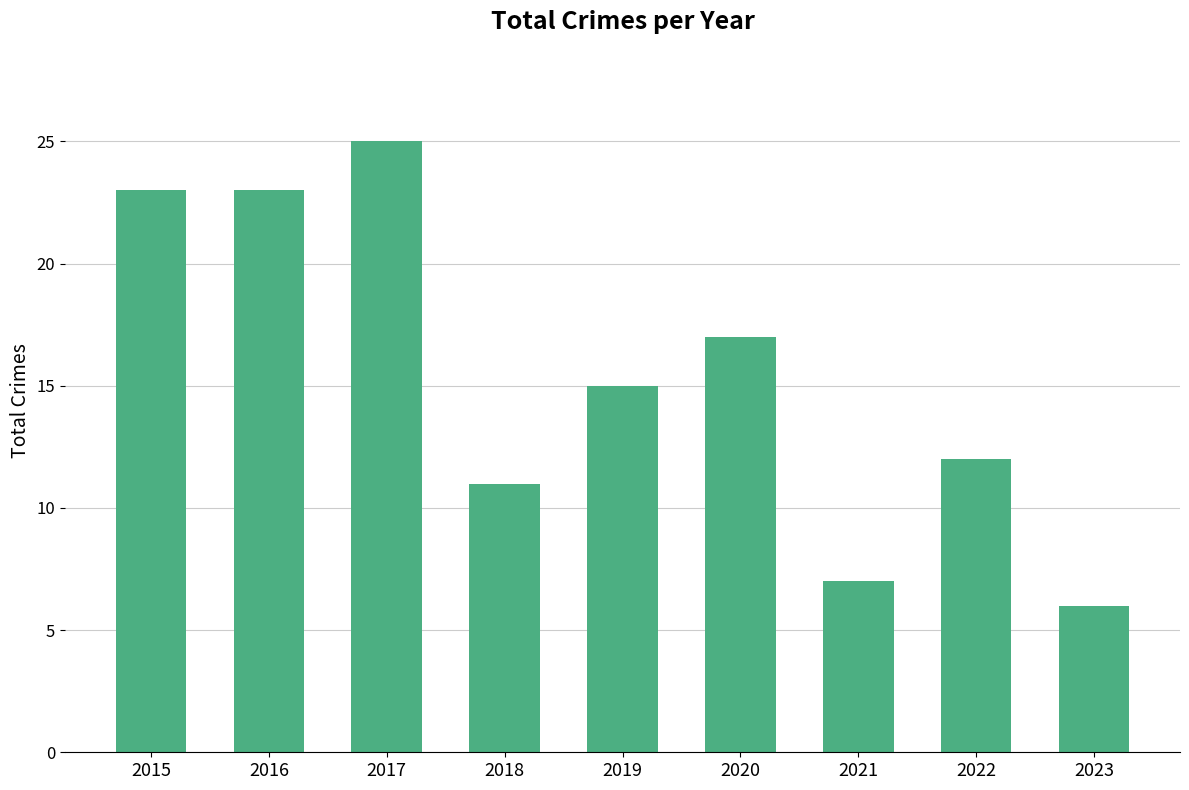

What is the approximate value at 2022?

12